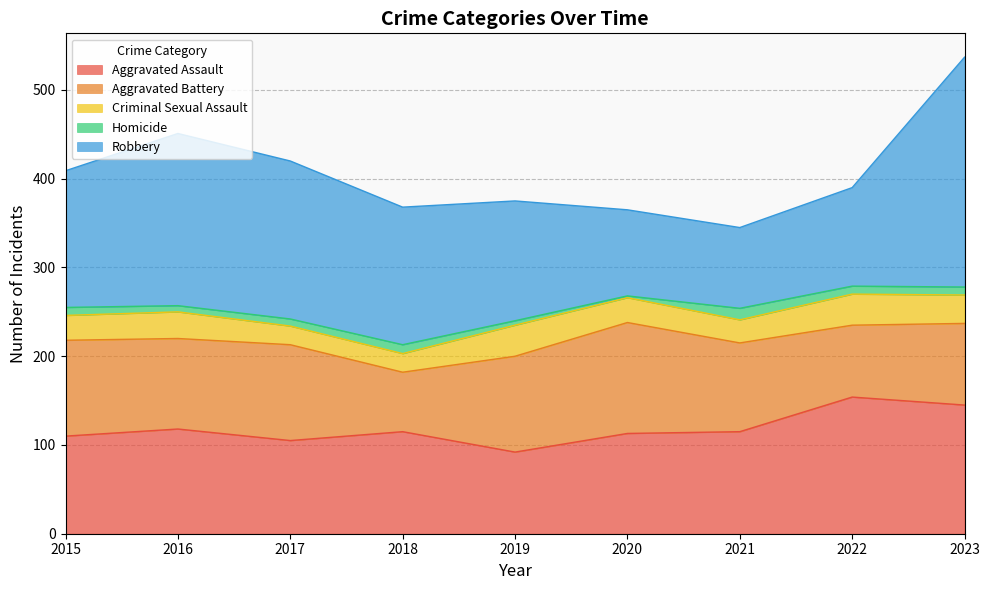

What value does the Criminal Sexual Assault series have at 2017?

21